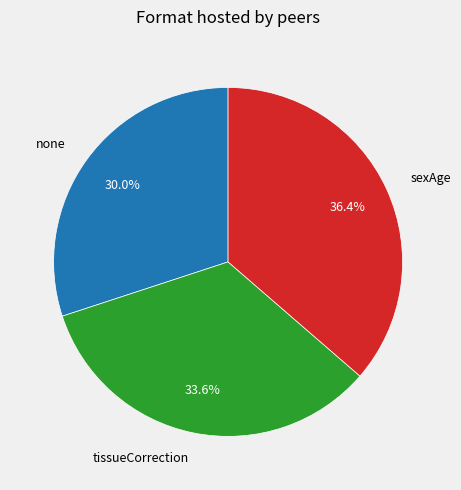

To the nearest percent, what is the combined percentage of tissueCorrection and sexAge?

70%